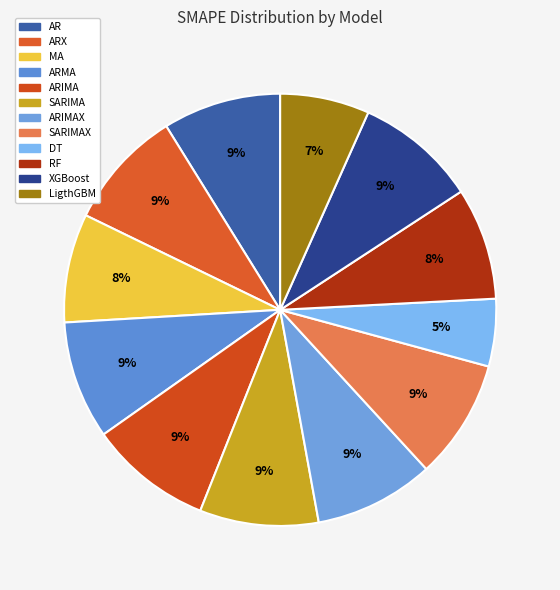

Rank the categories by value from lowest to highest.

DT, LigthGBM, MA, RF, AR, ARMA, SARIMA, SARIMAX, ARIMAX, ARX, XGBoost, ARIMA